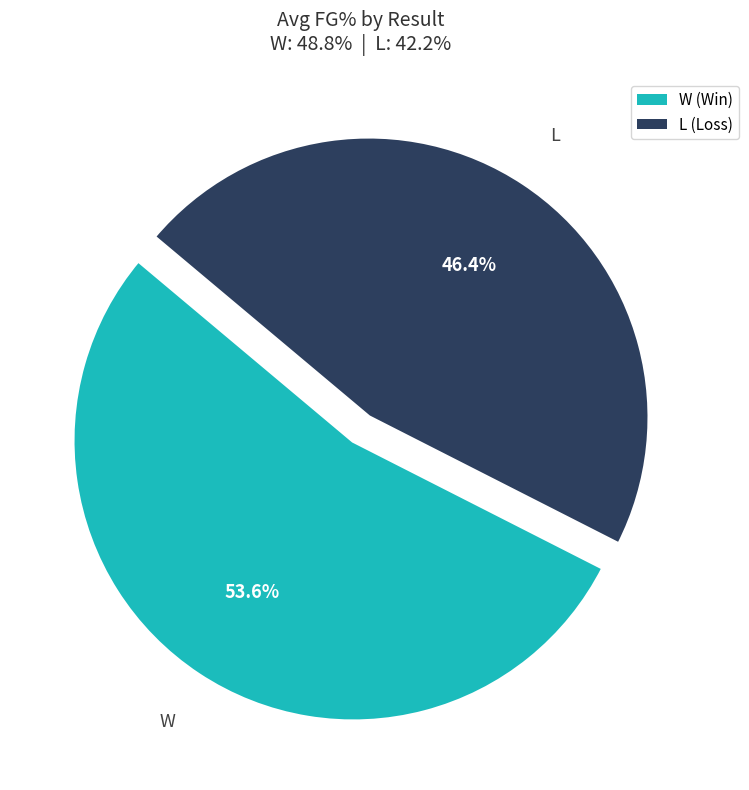

True or false: W accounts for 44% of the total.

False